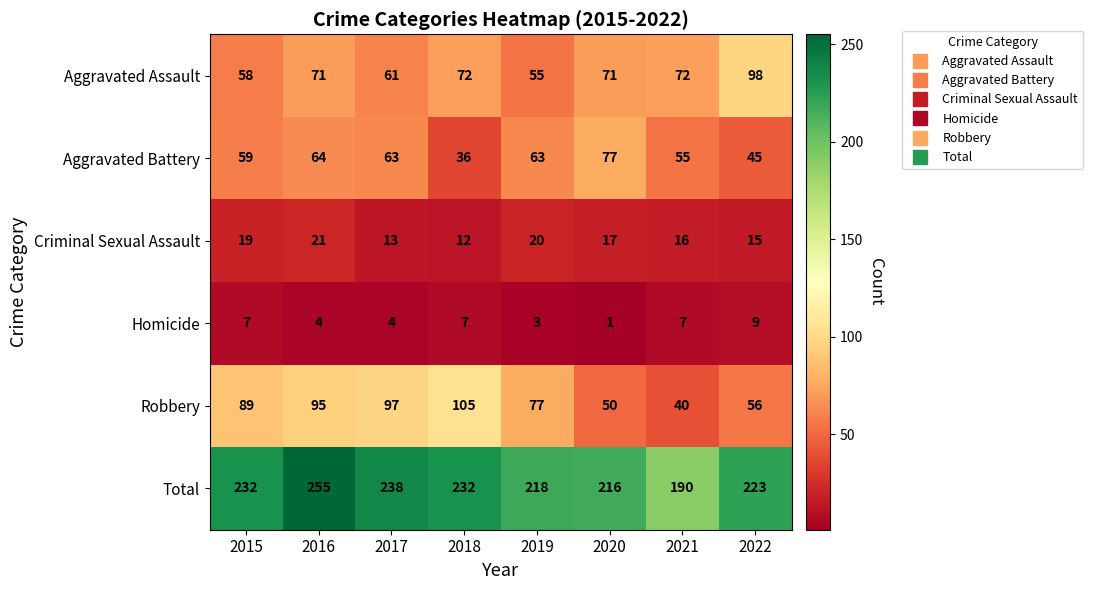

What is the average value of the Aggravated Battery series?

58